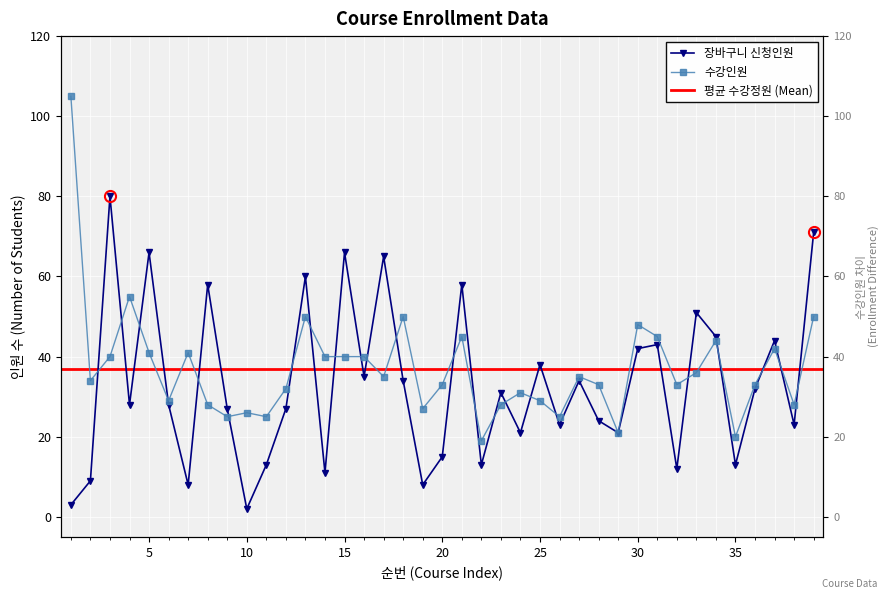

Which category has the lowest value across all series?

10